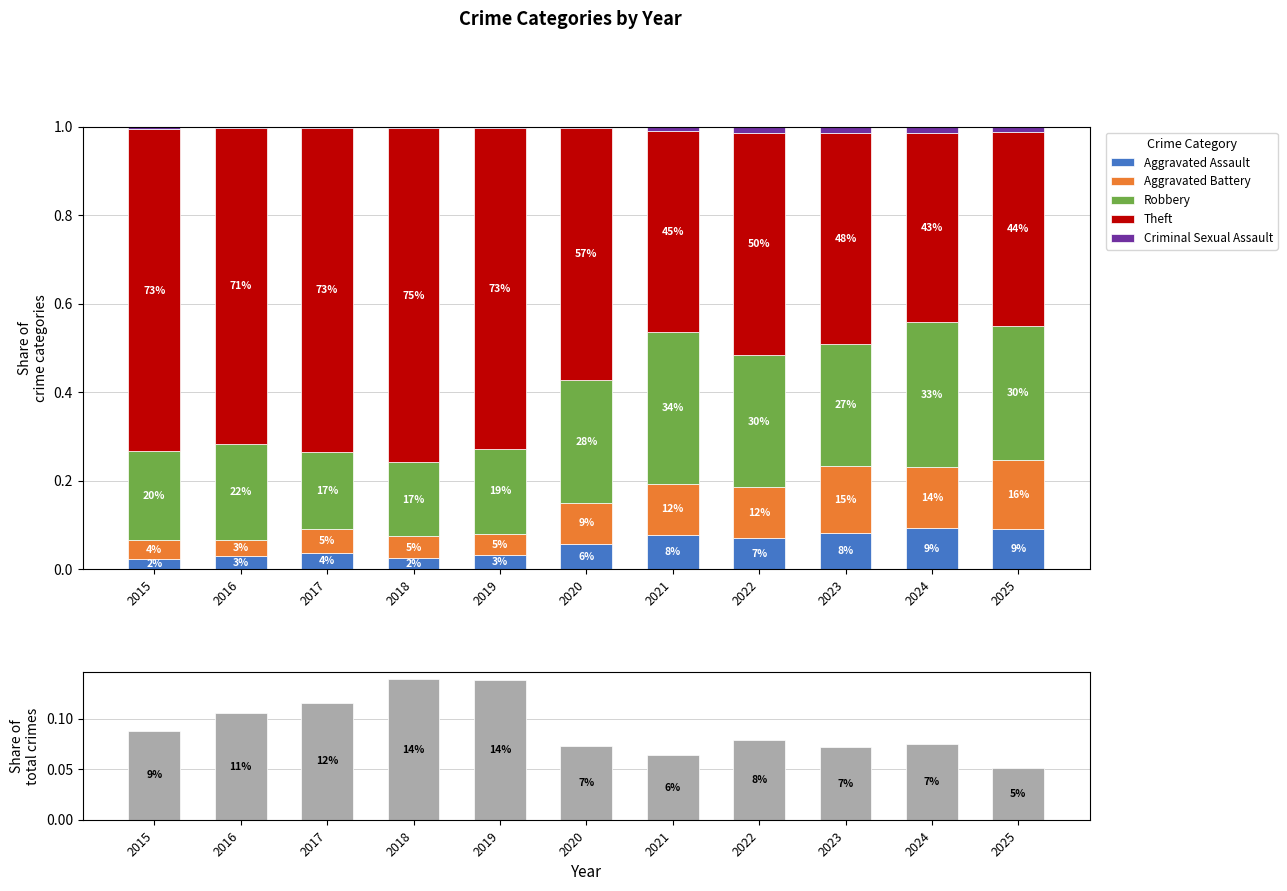

How many distinct data groups are displayed?

6